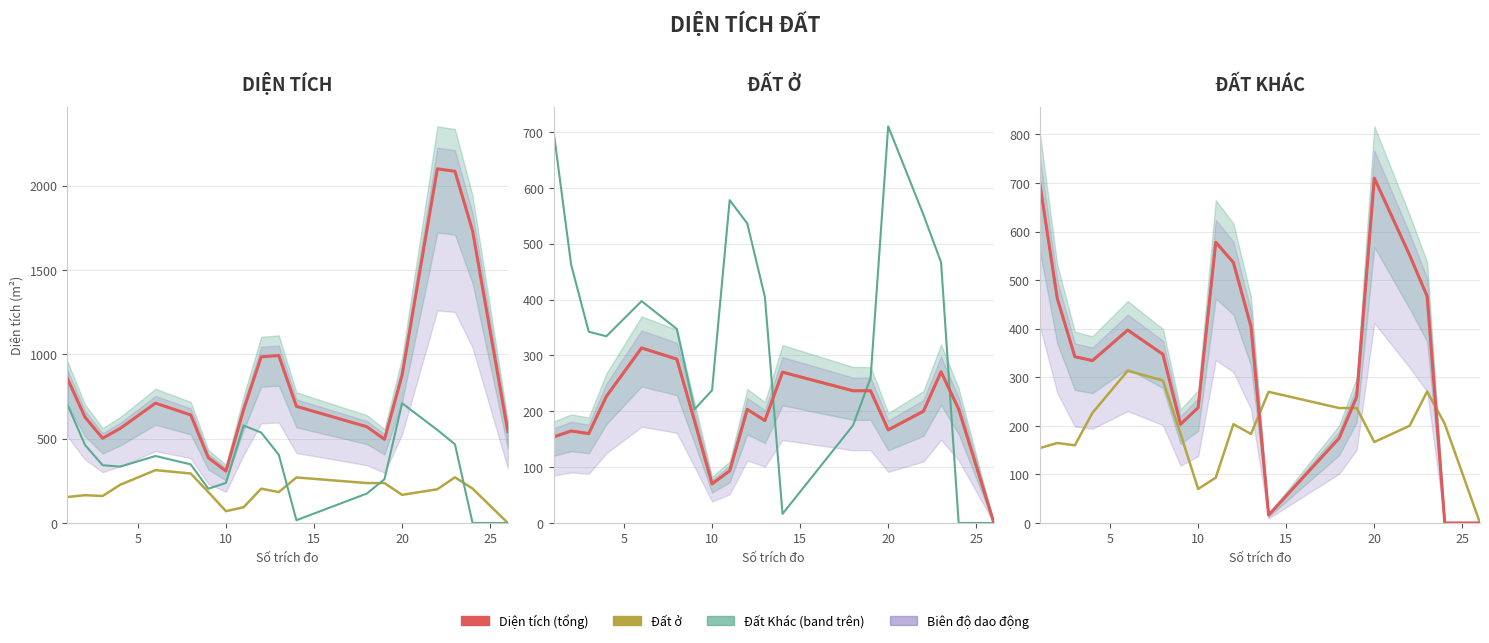

What is the lowest value of the Diện tích series?

307.5